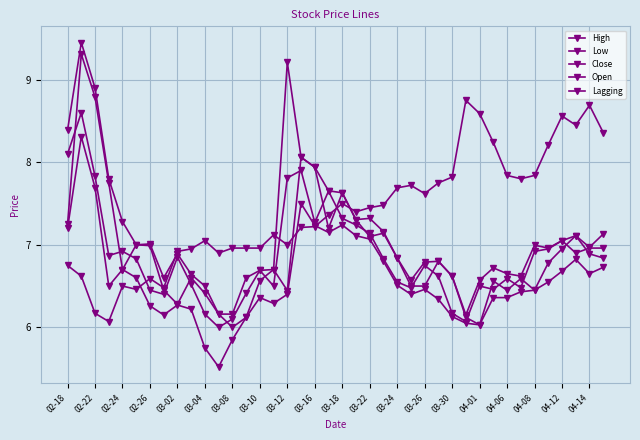

How many lines are shown in the chart?

5